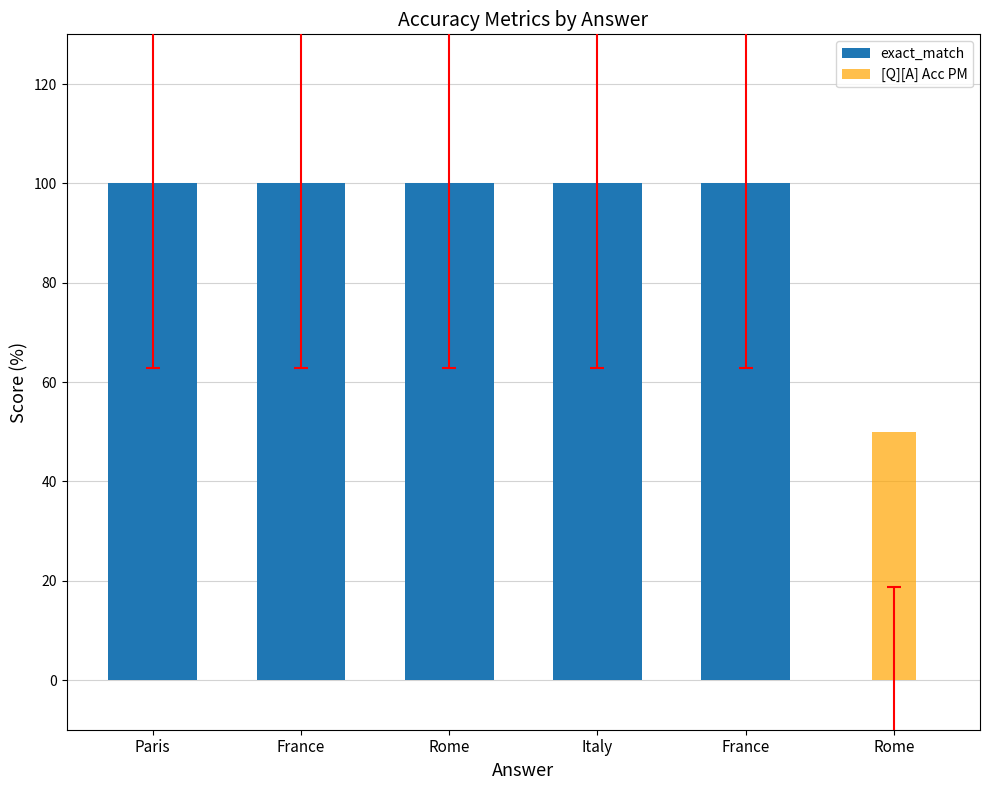

How many groups of bars are there?

6